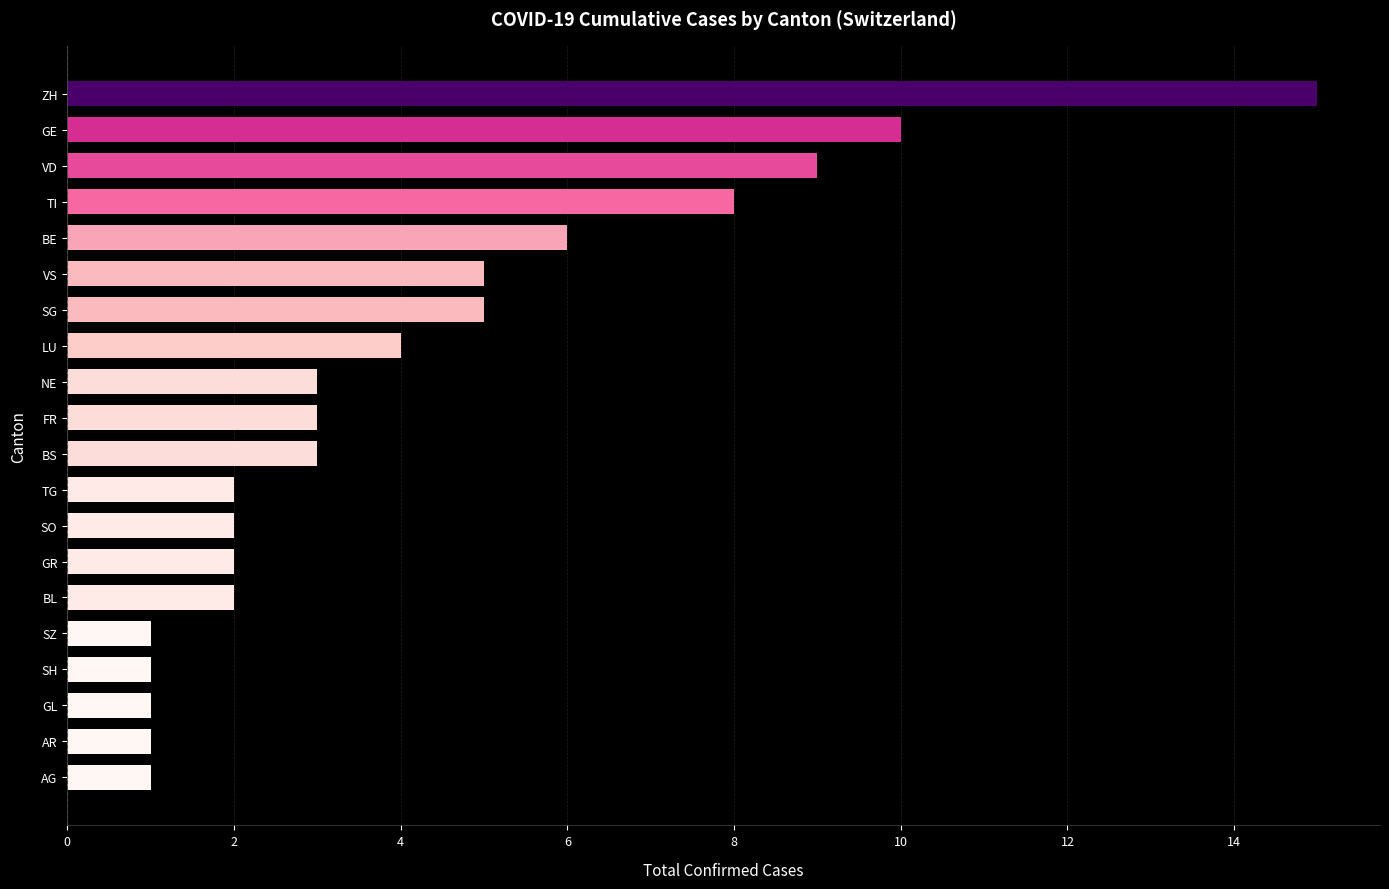

The chart shows a value of 14 at TI. True or false?

False